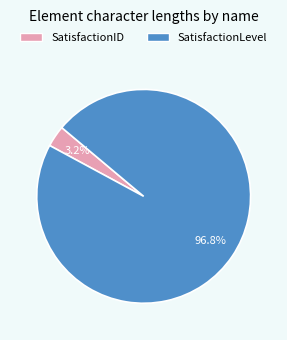

How many segments does this pie chart have?

2